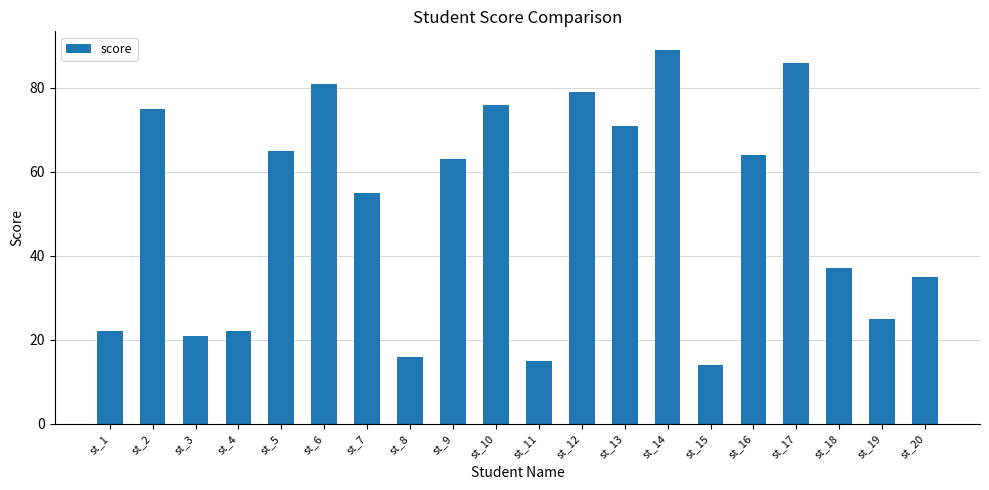

Where does the data first go above 63?

st_2